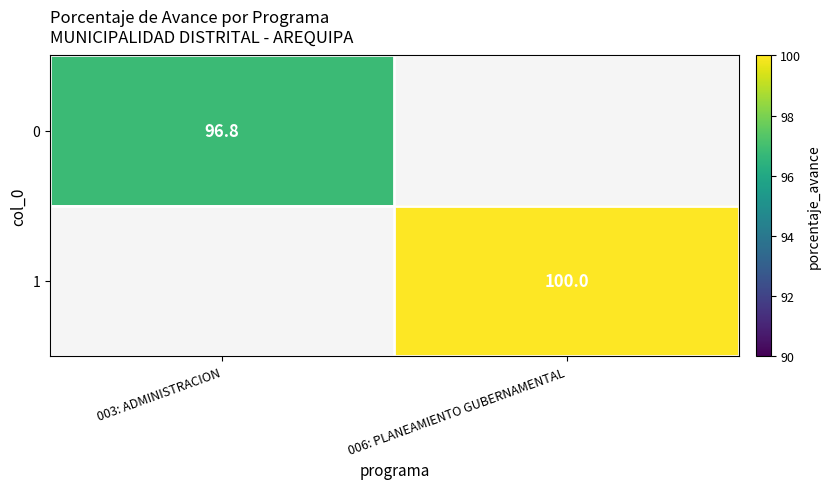

The 1 series shows 31.2 at 006: PLANEAMIENTO GUBERNAMENTAL. True or false?

False